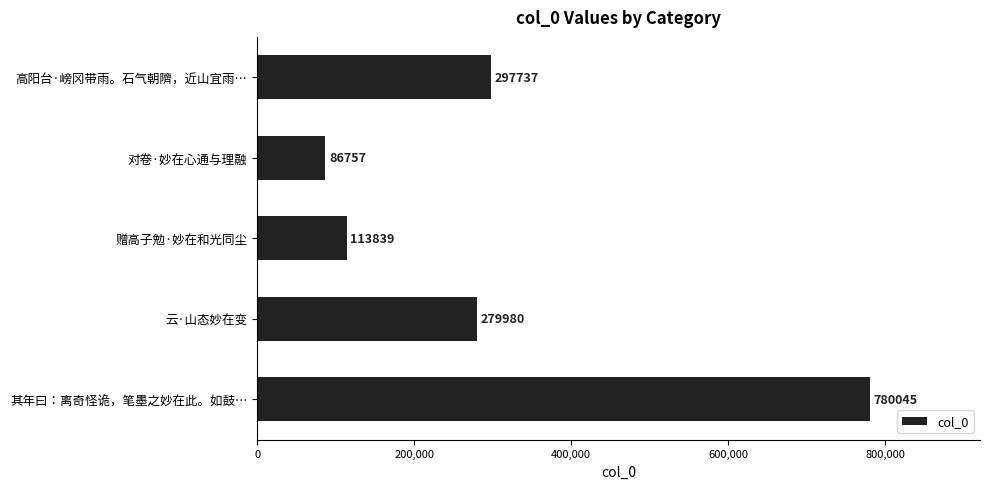

Reading bottom to top, transcribe all the data shown in this chart.

780045	279980	113839	86757	297737